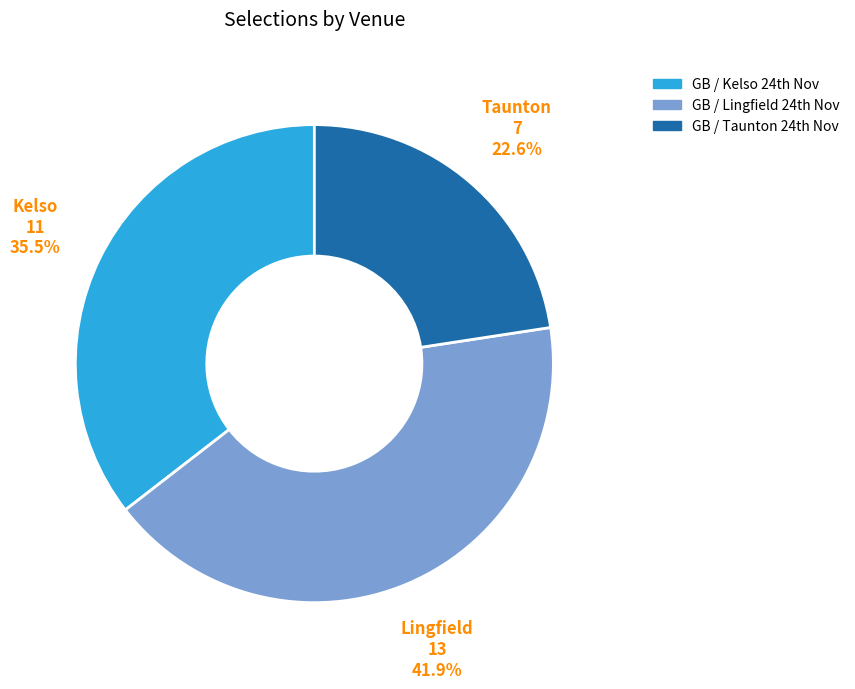

To the nearest percent, what is the average slice percentage?

33%